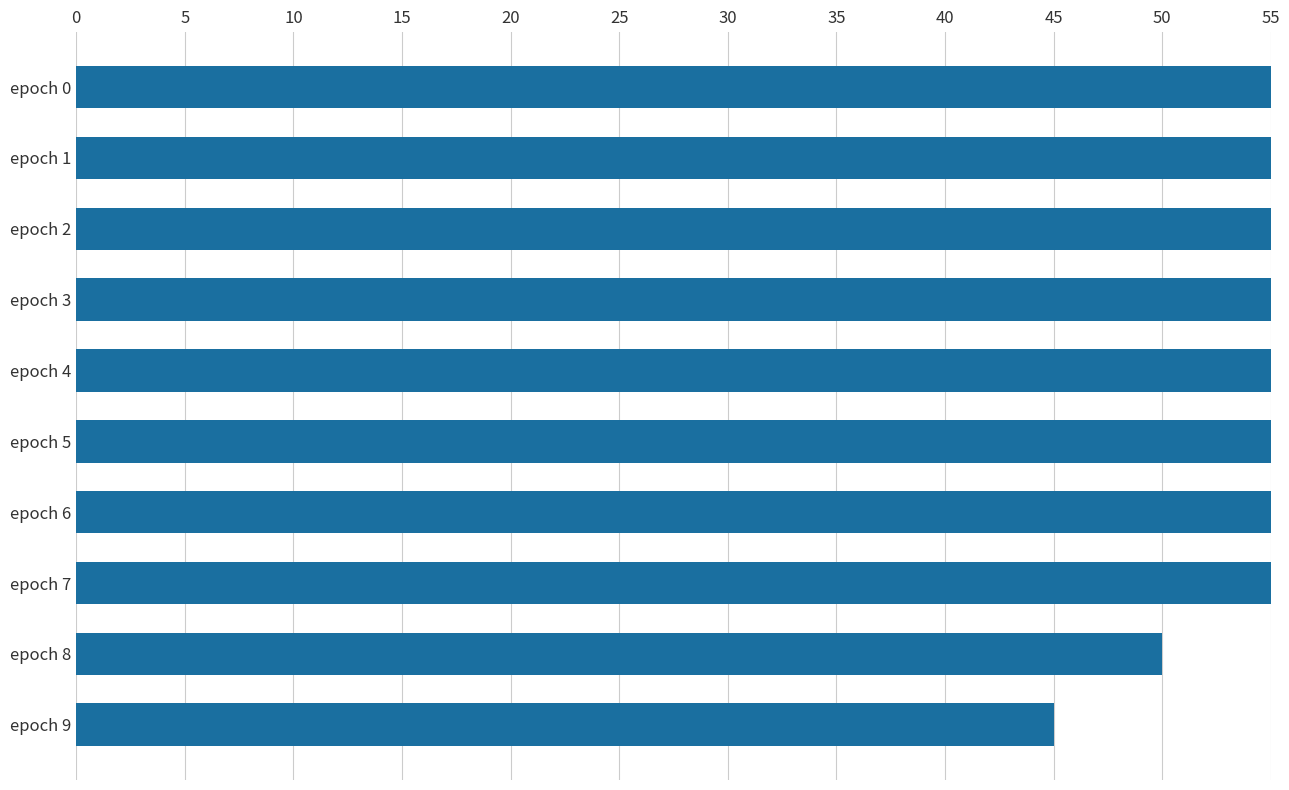

Count the number of values greater than 97.

4